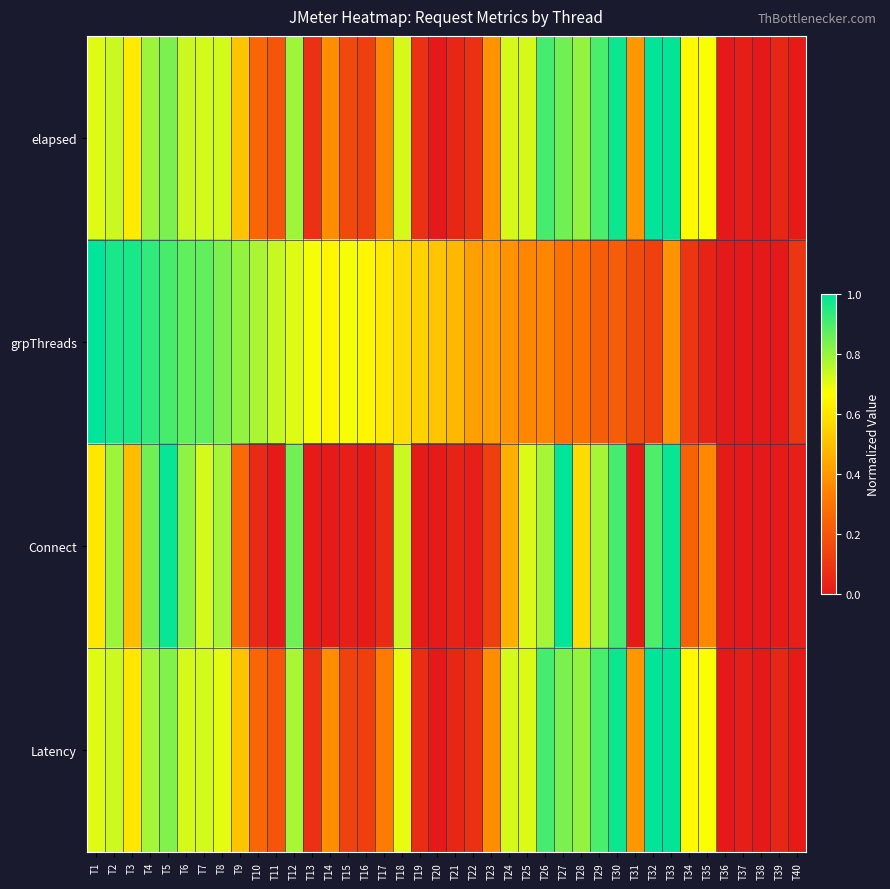

At T3, list the series in order from largest to smallest.

grpThreads, elapsed, Latency, Connect